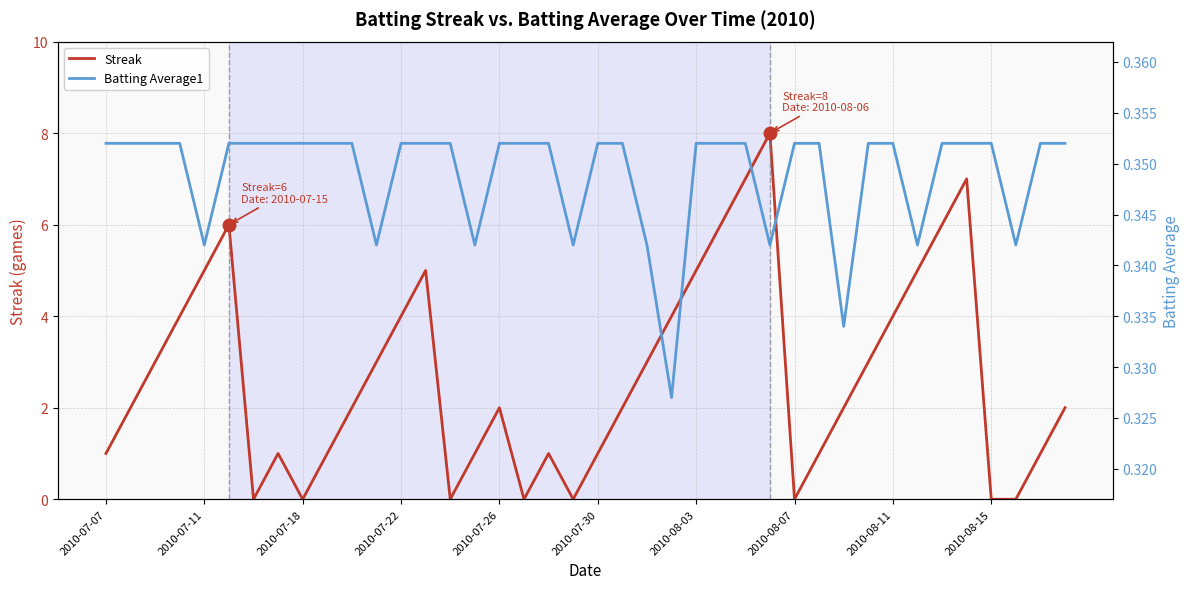

In Streak, how many points are higher than both neighbors (excluding endpoints)?

7